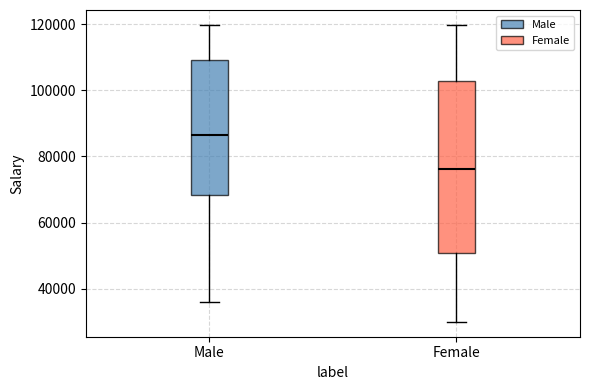

Reading left to right, transcribe this box plot: for each box, give where its median line is, the range the box spans, and where its two whiskers end, as read against the y-axis. The values are not printed on the chart, so give them approximately, as read against the axis.

Male: median 86000, box 68000 to 110000, whiskers 36000 to 120000
Female: median 76000, box 50000 to 102000, whiskers 30000 to 120000